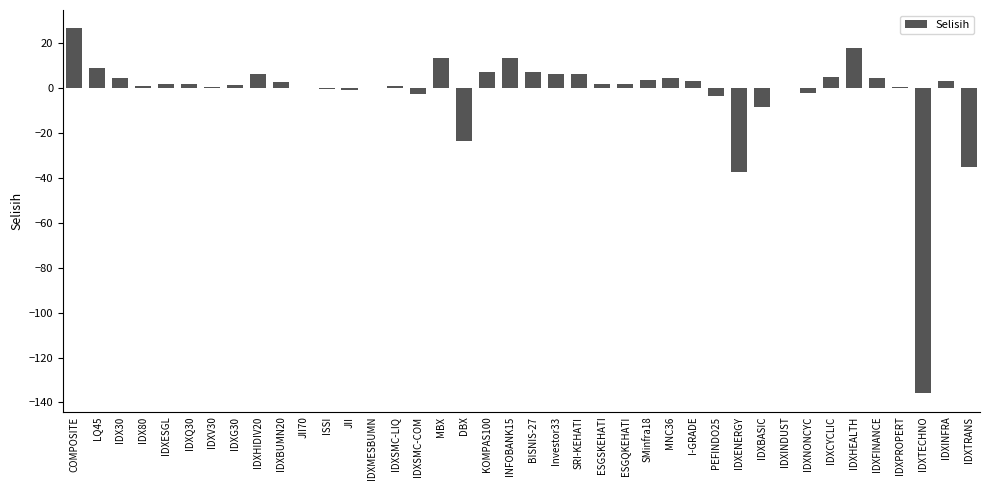

What is the ratio of the value at LQ45 to the value at INFOBANK15?

0.7